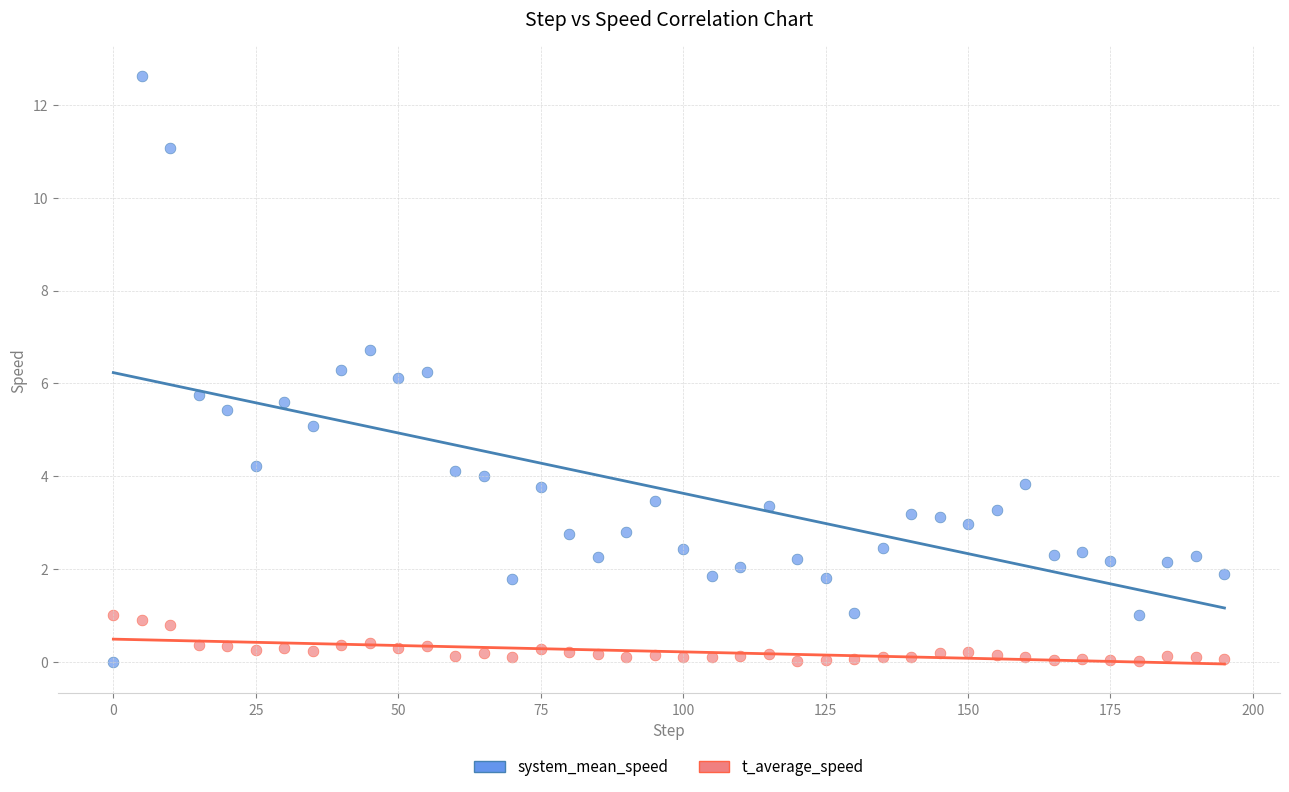

What is the X range (max minus min) for the scatter plot?

195.0